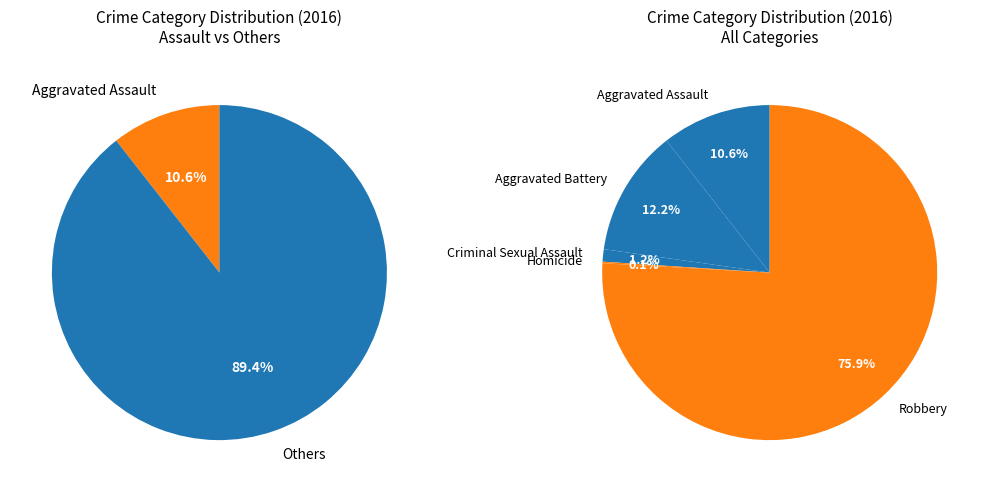

Is there a majority slice in this chart?

Yes